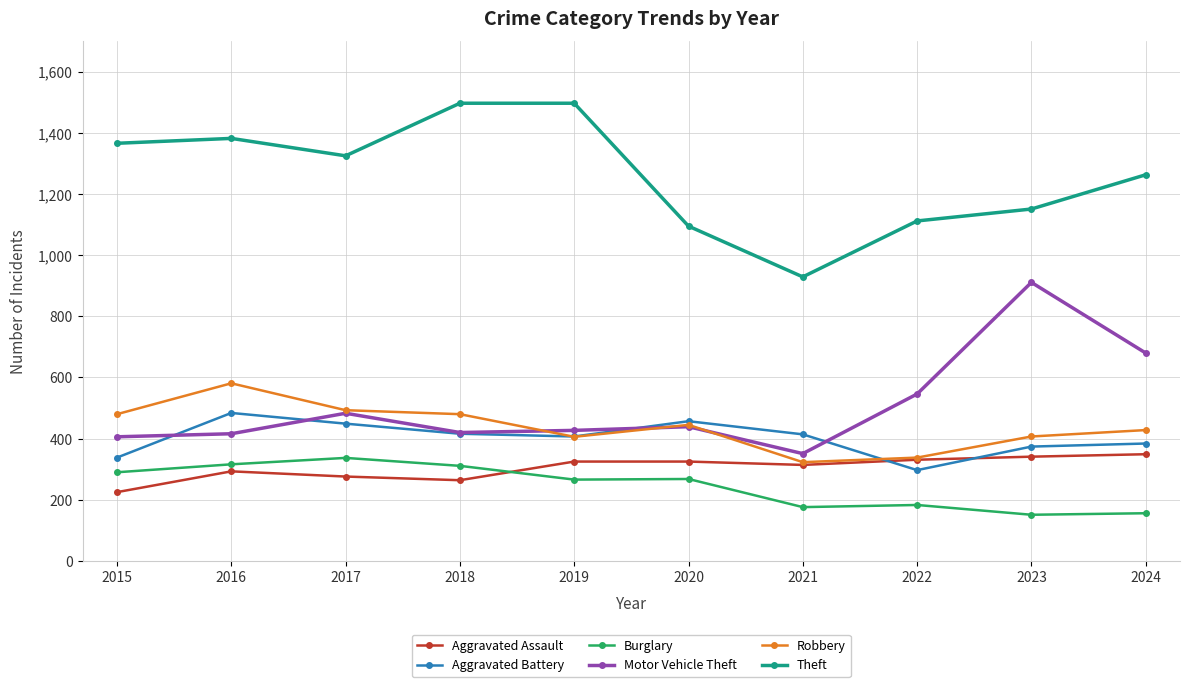

What is the maximum value shown in the chart?

1497